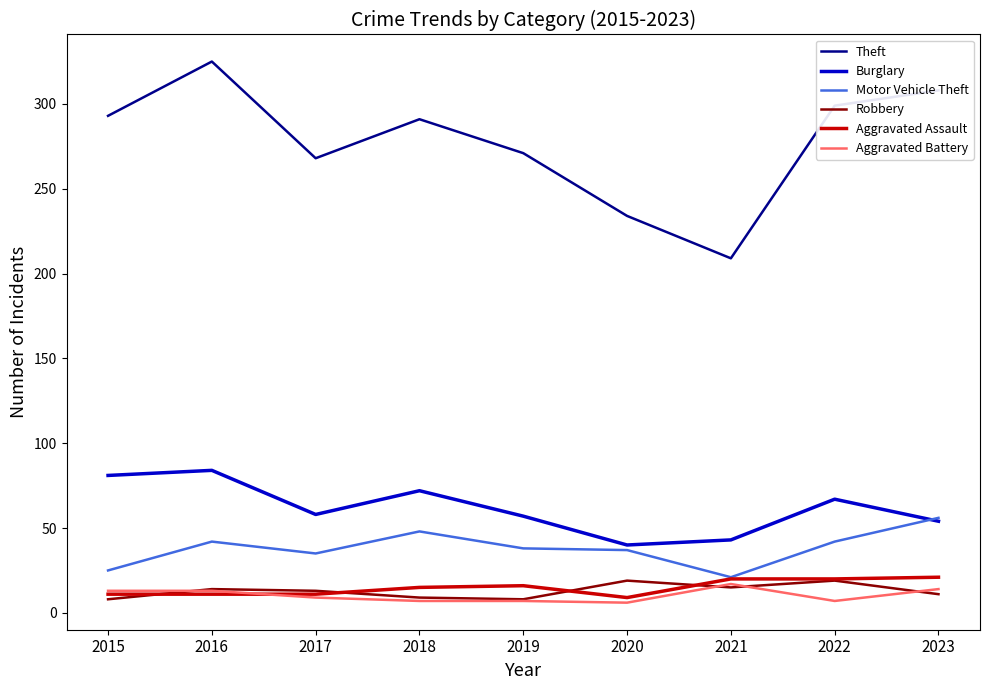

Which series has the largest range (max minus min)?

Theft